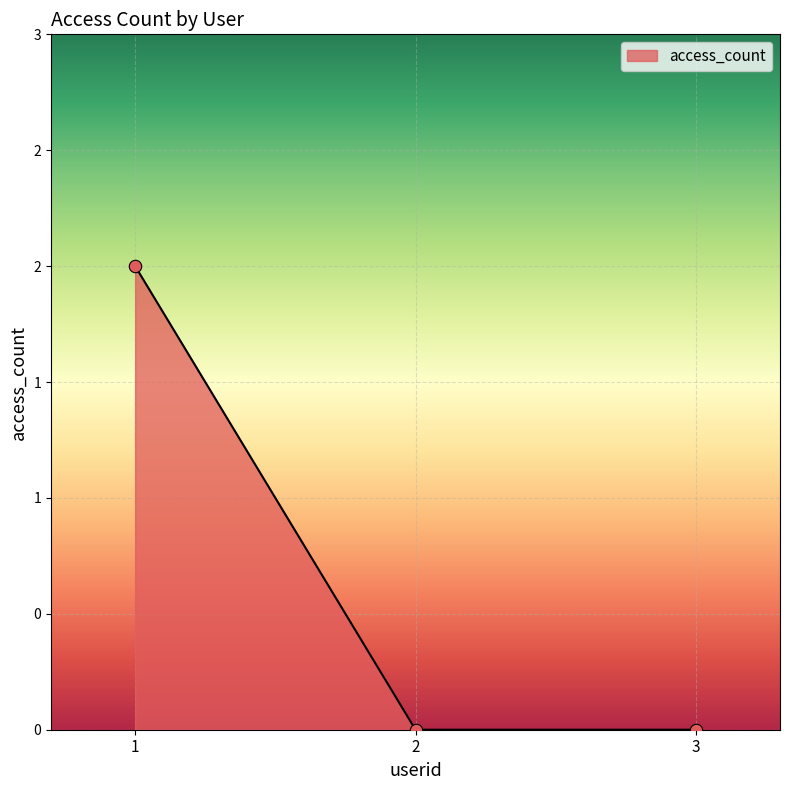

What is the change in value from 1 to 3?

-2